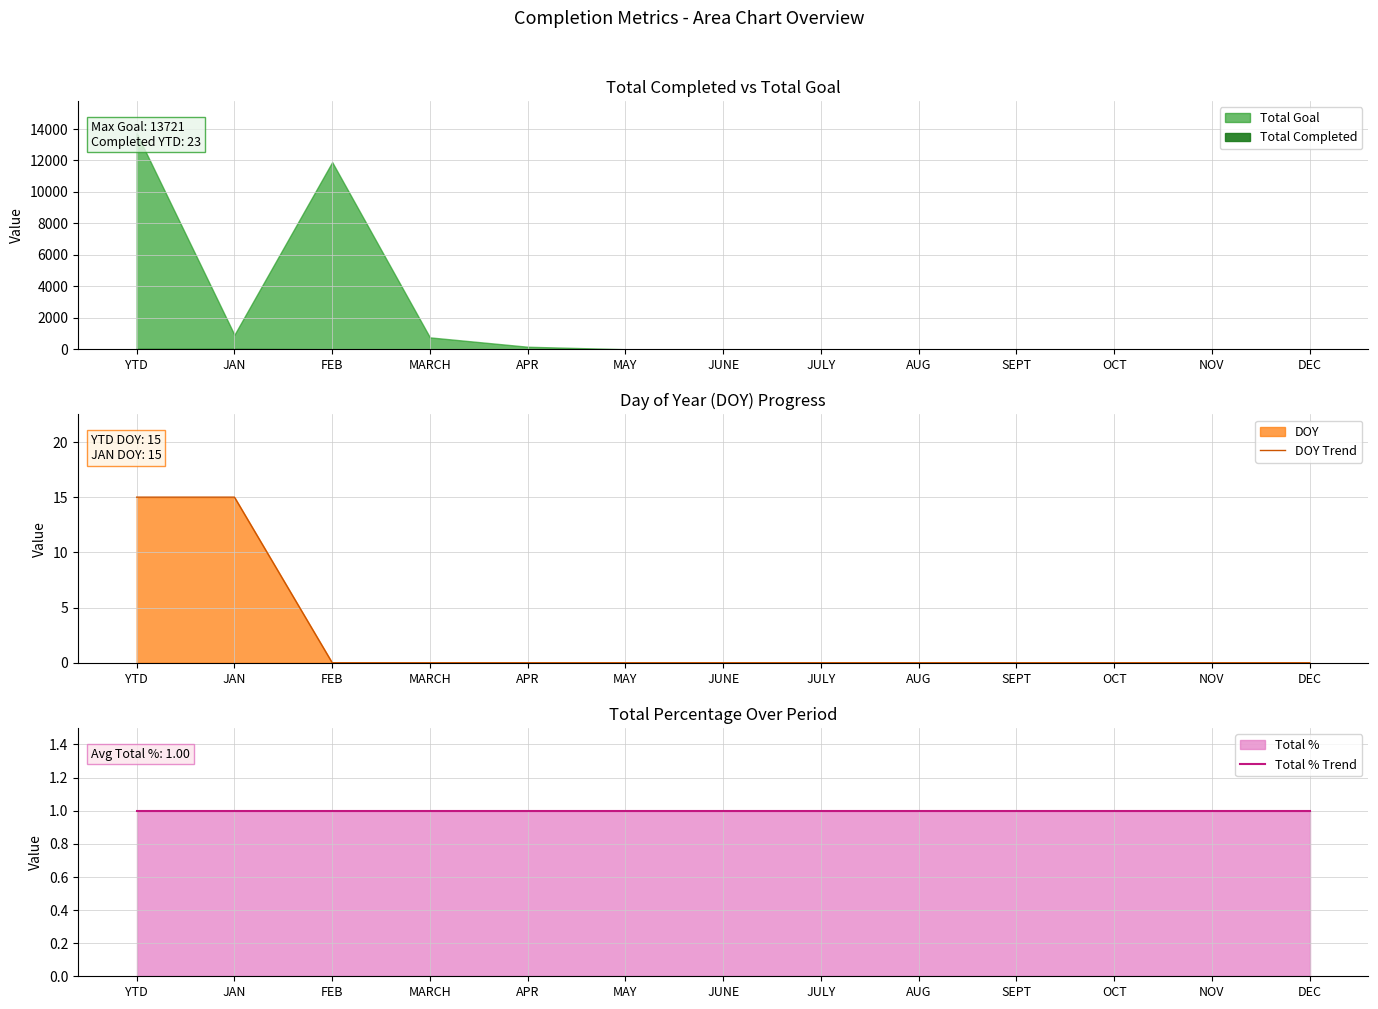

What is the value of the Total % Trend point at the 7th from the left?

1